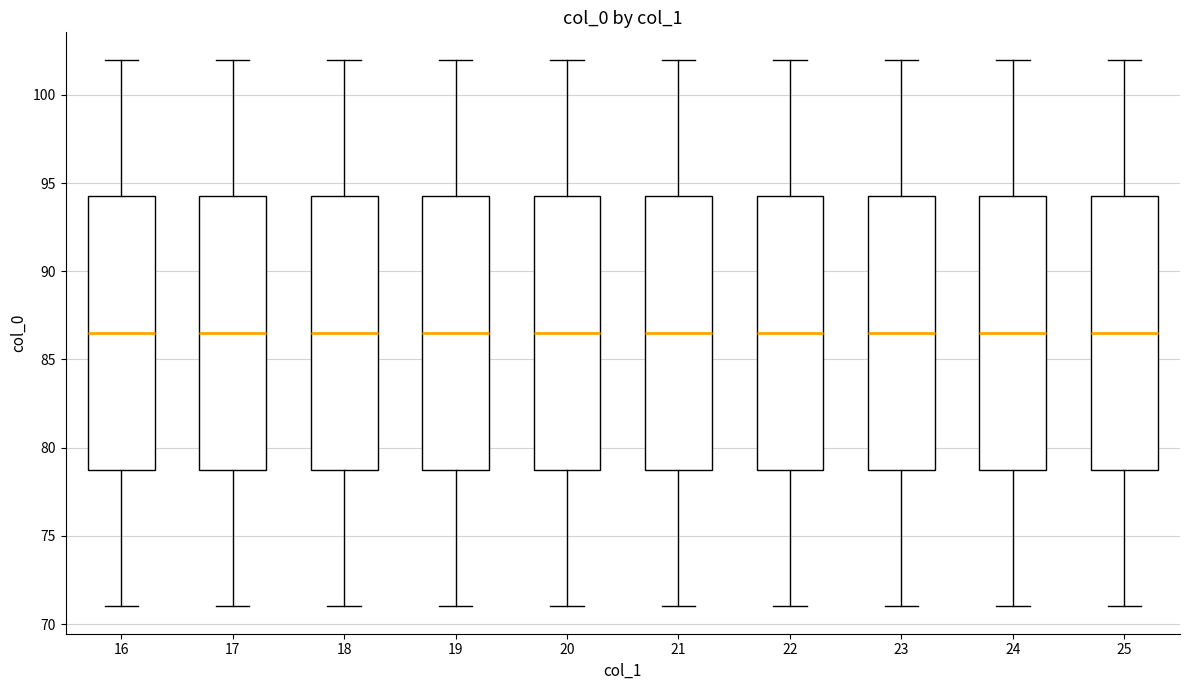

Where is the upper edge of the box at x = 22 on the y-axis? The values are not printed on the chart, so give them approximately, as read against the axis.

94.5